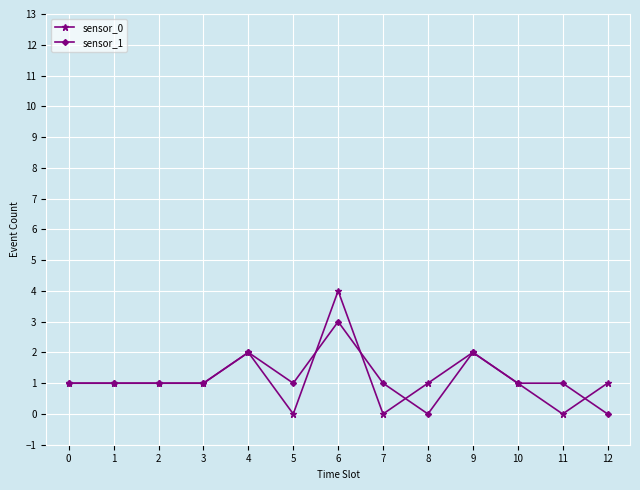

The value of sensor_1 at 2 is 1. True or false?

True